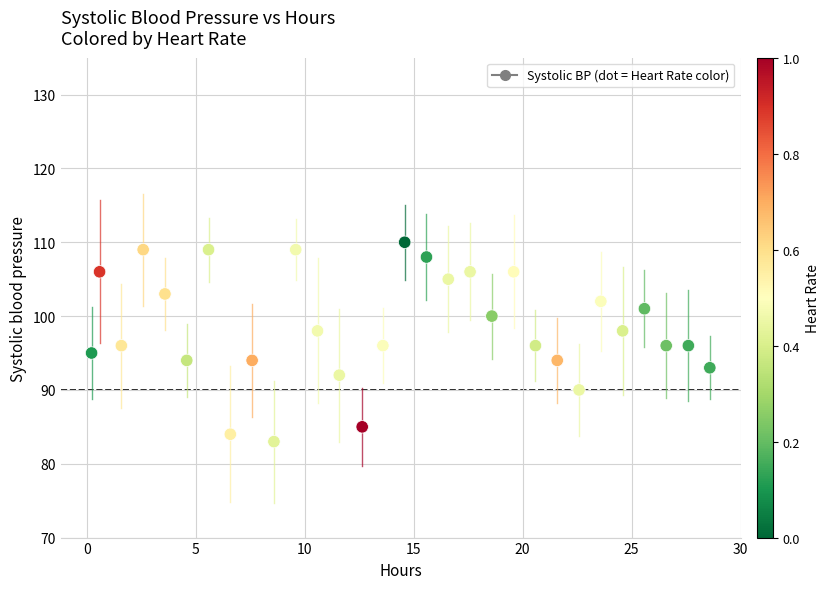

What is the range of Y values (max minus min)?

27